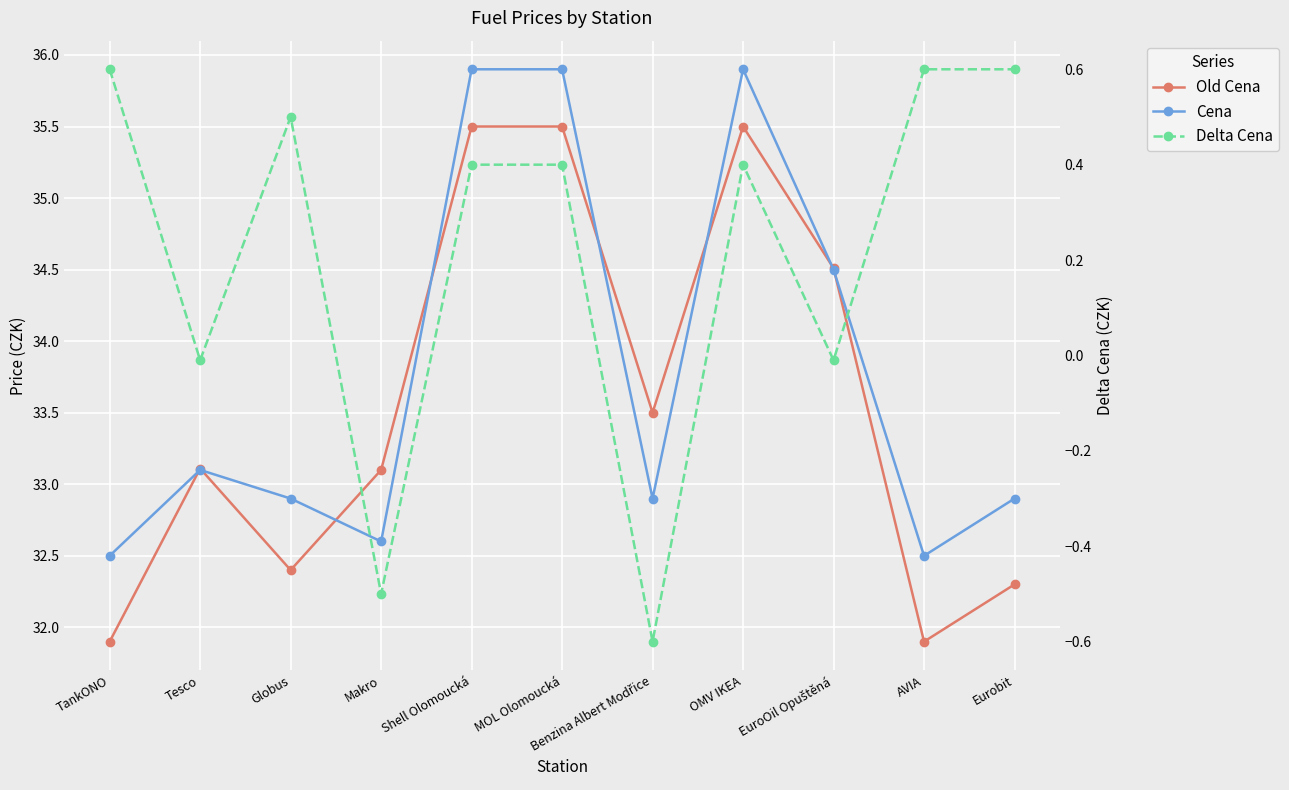

Which series changed the most between Makro and EuroOil Opuštěná?

Cena